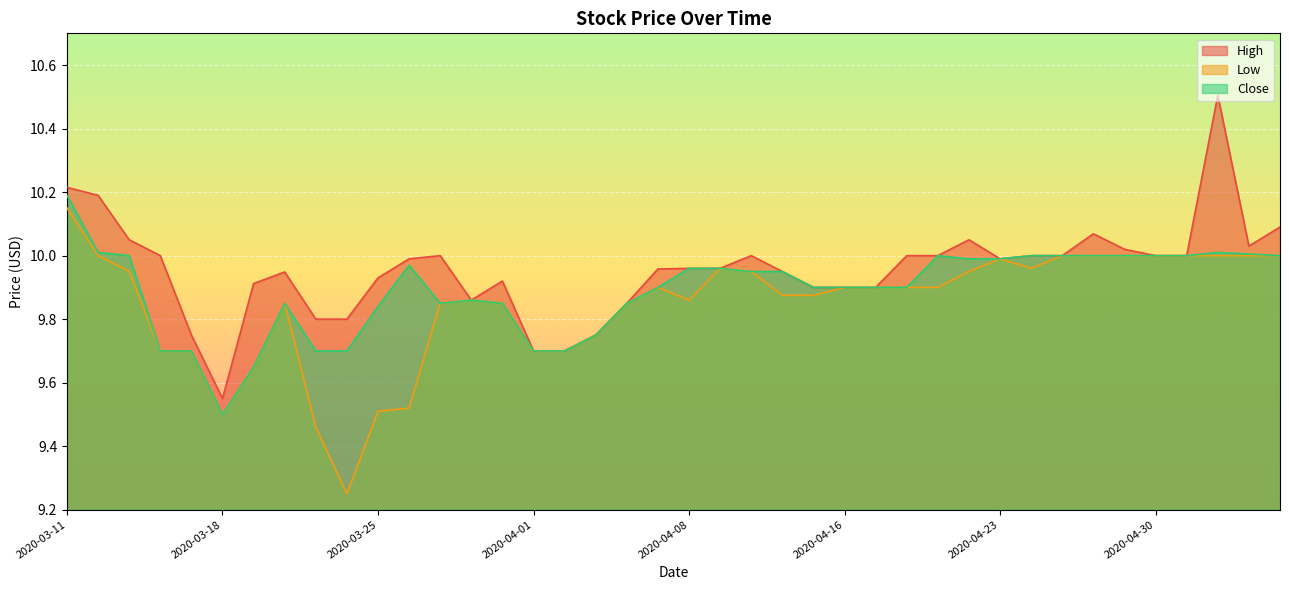

Rank the series by their maximum value, from highest to lowest.

High, Close, Low